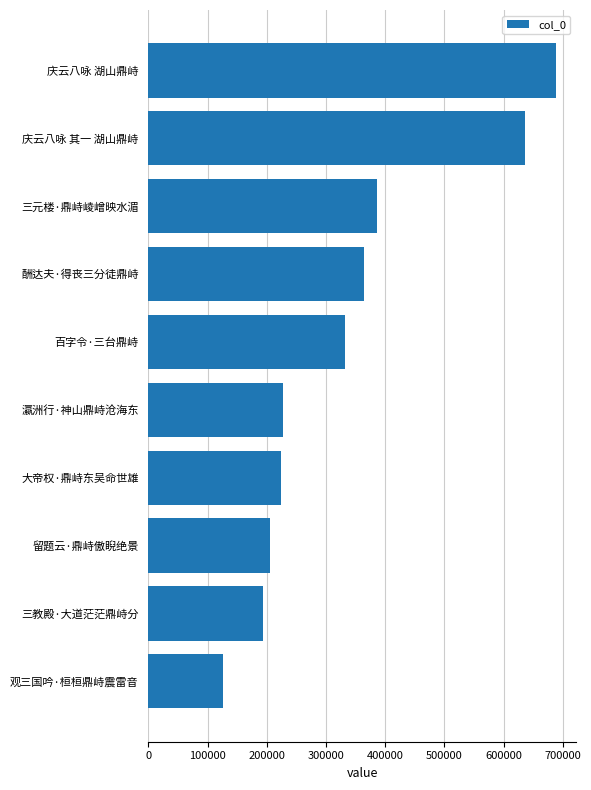

The chart shows a value of 1032524 at 庆云八咏 湖山鼎峙. True or false?

False